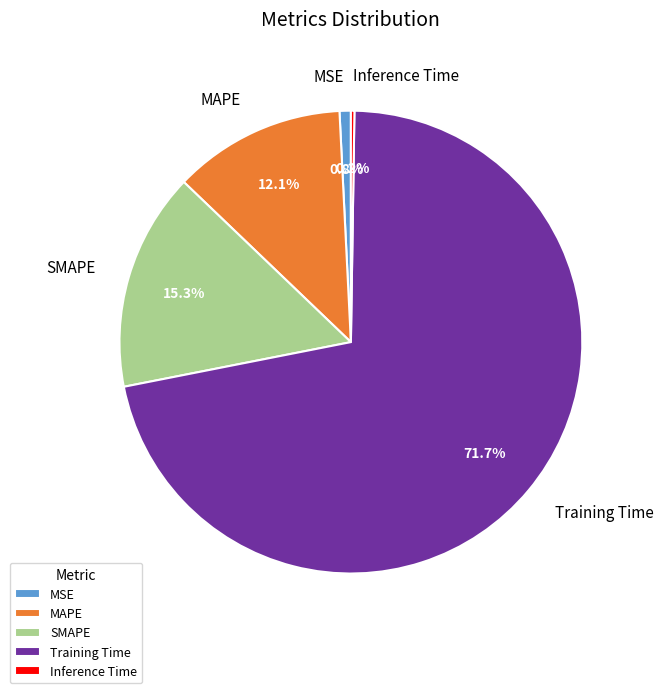

Is MSE the majority of the pie?

No